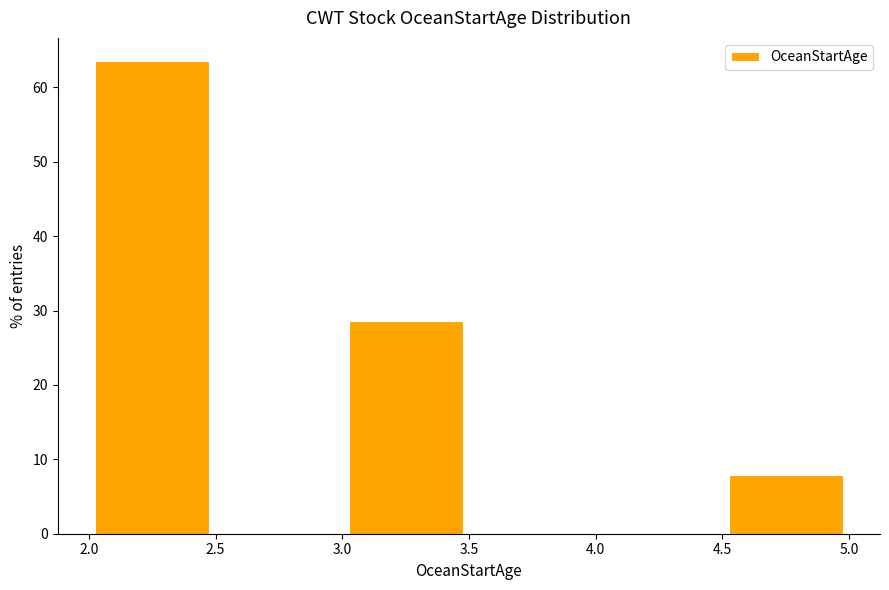

Over which range of the x-axis is the bar tallest?

2.0 to 2.5